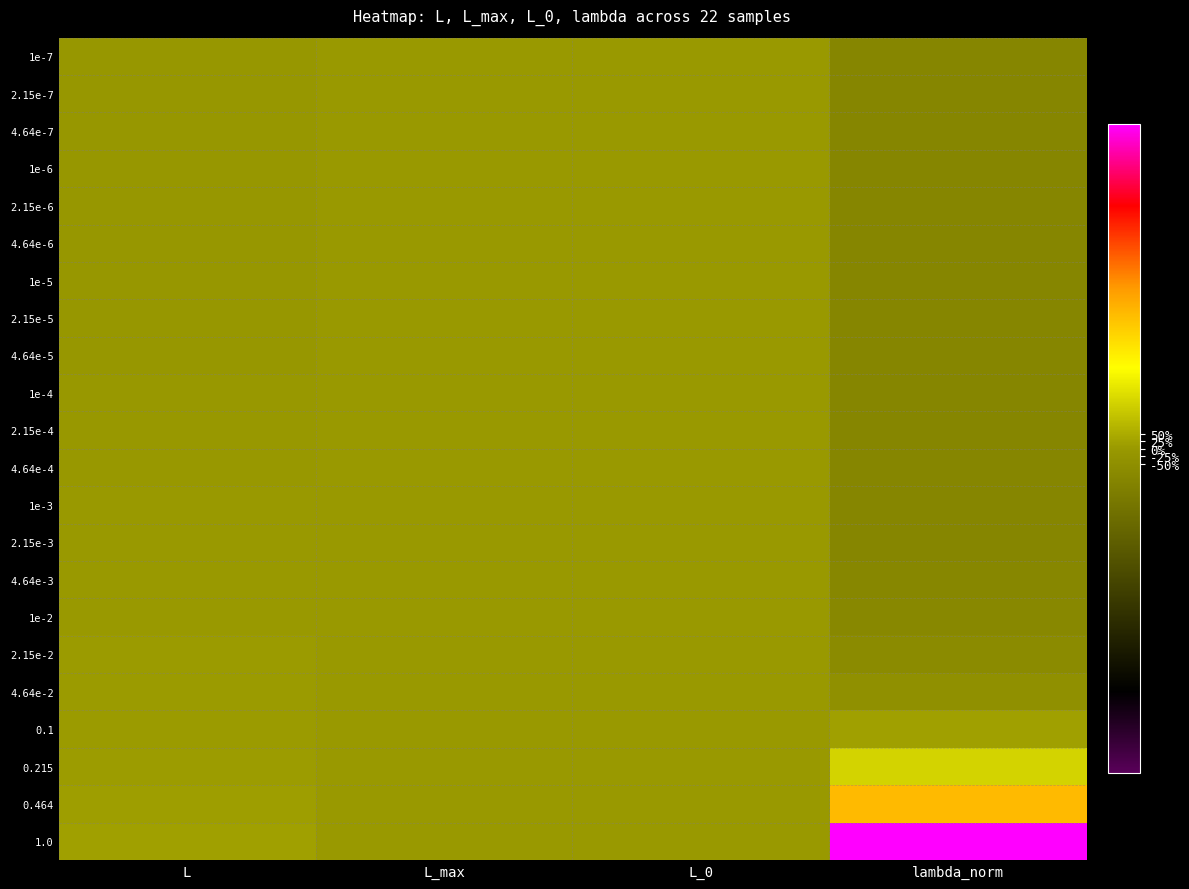

Reading left to right, what are all the values shown in this chart?

1e-7: L=-7.2	L_max=0.0	L_0=0.0	lambda_norm=-100.0
2.15e-7: L=-7.2	L_max=0.0	L_0=0.0	lambda_norm=-100.0
4.64e-7: L=-7.1	L_max=0.0	L_0=0.0	lambda_norm=-100.0
1e-6: L=-7.1	L_max=0.0	L_0=0.0	lambda_norm=-100.0
2.15e-6: L=-7.0	L_max=0.0	L_0=0.0	lambda_norm=-100.0
4.64e-6: L=-6.9	L_max=0.0	L_0=0.0	lambda_norm=-100.0
1e-5: L=-6.6	L_max=0.0	L_0=0.0	lambda_norm=-100.0
2.15e-5: L=-6.1	L_max=0.0	L_0=0.0	lambda_norm=-100.0
4.64e-5: L=-5.2	L_max=0.0	L_0=0.0	lambda_norm=-99.9
1e-4: L=-3.9	L_max=0.0	L_0=0.0	lambda_norm=-99.9
2.15e-4: L=-2.4	L_max=0.0	L_0=0.0	lambda_norm=-99.7
4.64e-4: L=-1.0	L_max=0.0	L_0=0.0	lambda_norm=-99.5
1e-3: L=0.1	L_max=0.0	L_0=0.0	lambda_norm=-98.8
2.15e-3: L=1.2	L_max=0.0	L_0=0.0	lambda_norm=-97.5
4.64e-3: L=2.3	L_max=0.0	L_0=0.0	lambda_norm=-94.5
1e-2: L=3.5	L_max=0.0	L_0=0.0	lambda_norm=-88.2
2.15e-2: L=4.8	L_max=0.0	L_0=0.0	lambda_norm=-74.6
4.64e-2: L=6.3	L_max=0.0	L_0=0.0	lambda_norm=-45.3
0.1: L=8.1	L_max=0.0	L_0=0.0	lambda_norm=17.9
0.215: L=10.3	L_max=0.0	L_0=0.0	lambda_norm=153.9
0.464: L=13.5	L_max=0.0	L_0=0.0	lambda_norm=447.2
1.0: L=17.7	L_max=0.0	L_0=0.0	lambda_norm=1078.9